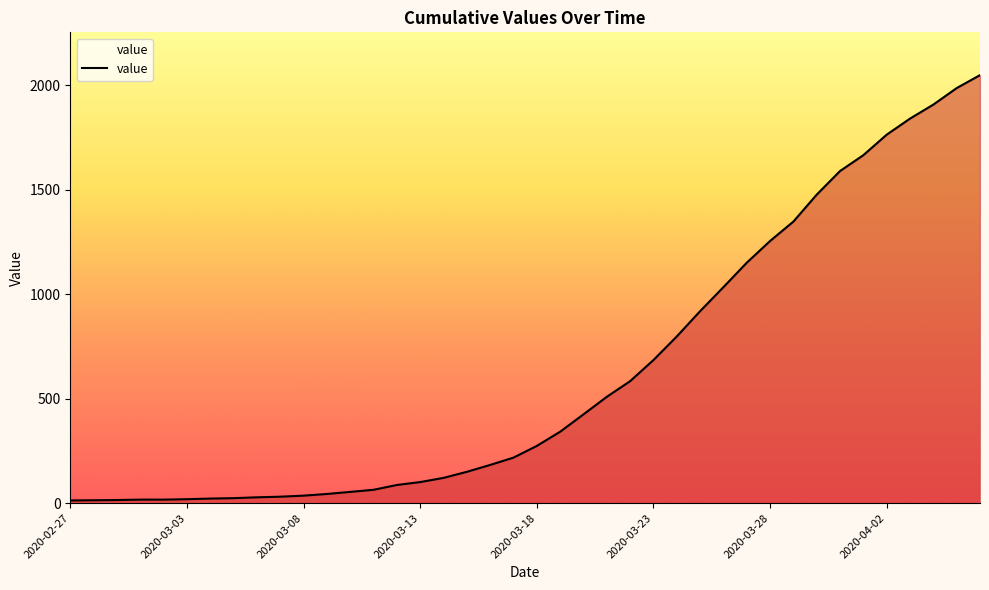

What is the difference between the maximum and minimum values?

2036